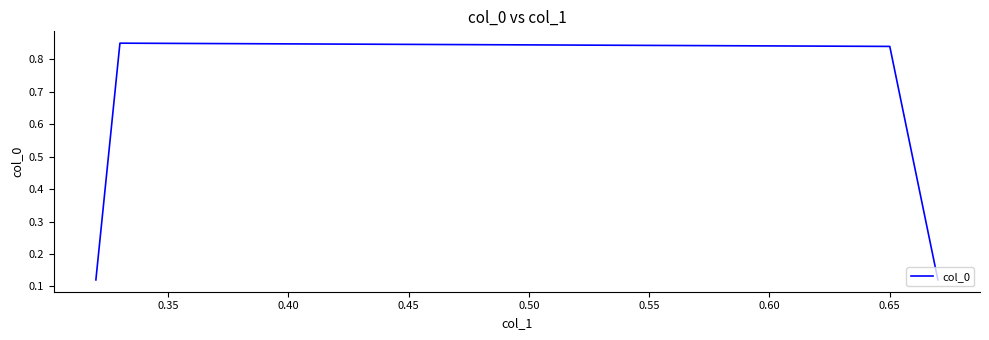

How many values are between 0 and 1?

4